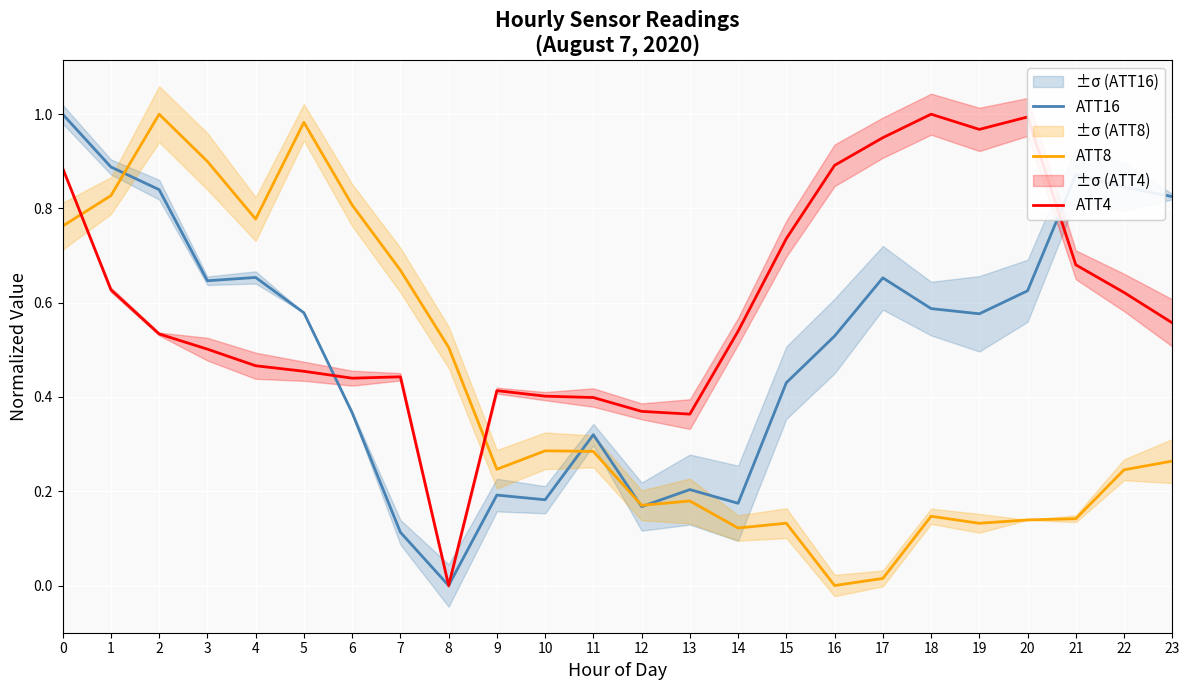

True or false: ATT8 has more than 0 points higher than both neighbors.

True